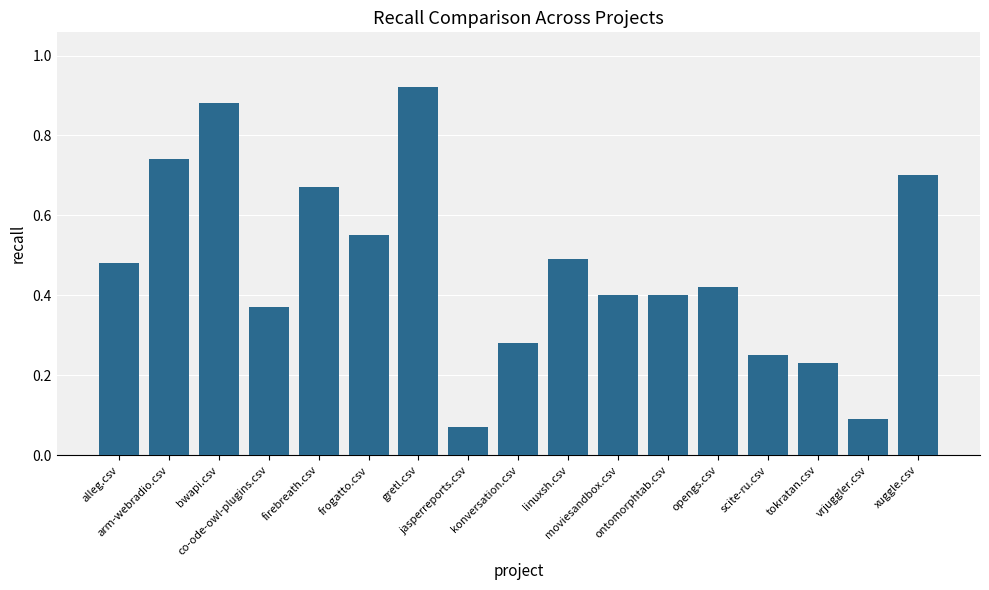

Which category has the highest value across all series?

gretl.csv